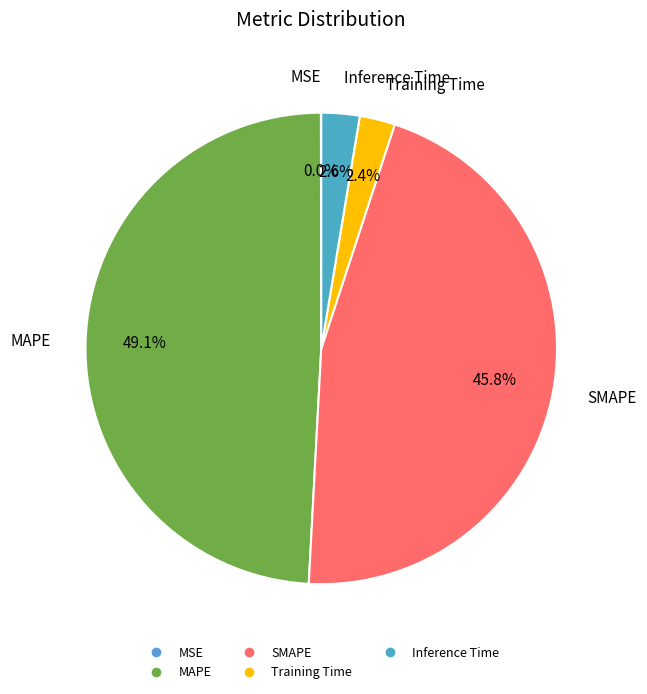

Which has a higher value, Inference Time or MAPE?

MAPE